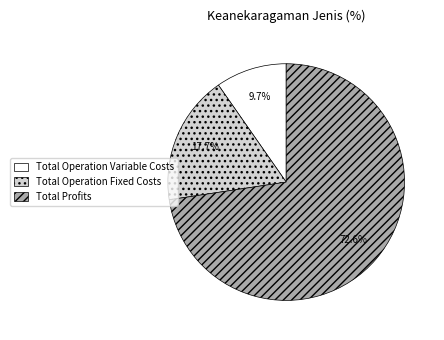

True or false: Total Operation Variable Costs accounts for 10% of the total.

True